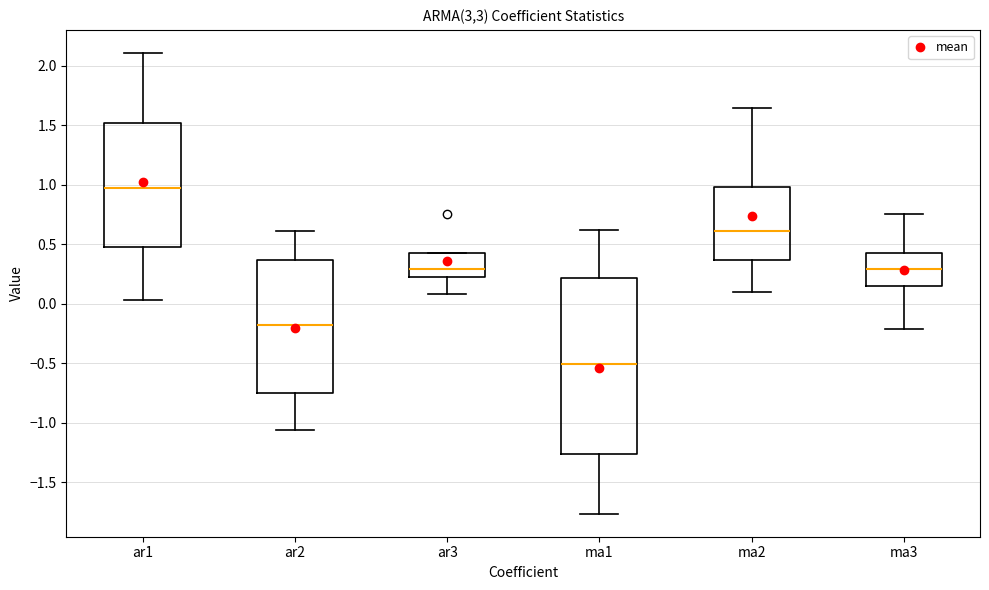

Reading left to right, transcribe this box plot: for each box, give where its median line is, the range the box spans, and where its two whiskers end, as read against the y-axis. The values are not printed on the chart, so give them approximately, as read against the axis.

ar1: median 0.95, box 0.50 to 1.50, whiskers 0.05 to 2.10
ar2: median -0.20, box -0.75 to 0.35, whiskers -1.05 to 0.60
ar3: median 0.30, box 0.20 to 0.40, whiskers 0.10 to 0.40
ma1: median -0.50, box -1.25 to 0.20, whiskers -1.75 to 0.60
ma2: median 0.60, box 0.35 to 1.00, whiskers 0.10 to 1.65
ma3: median 0.30, box 0.15 to 0.40, whiskers -0.20 to 0.75